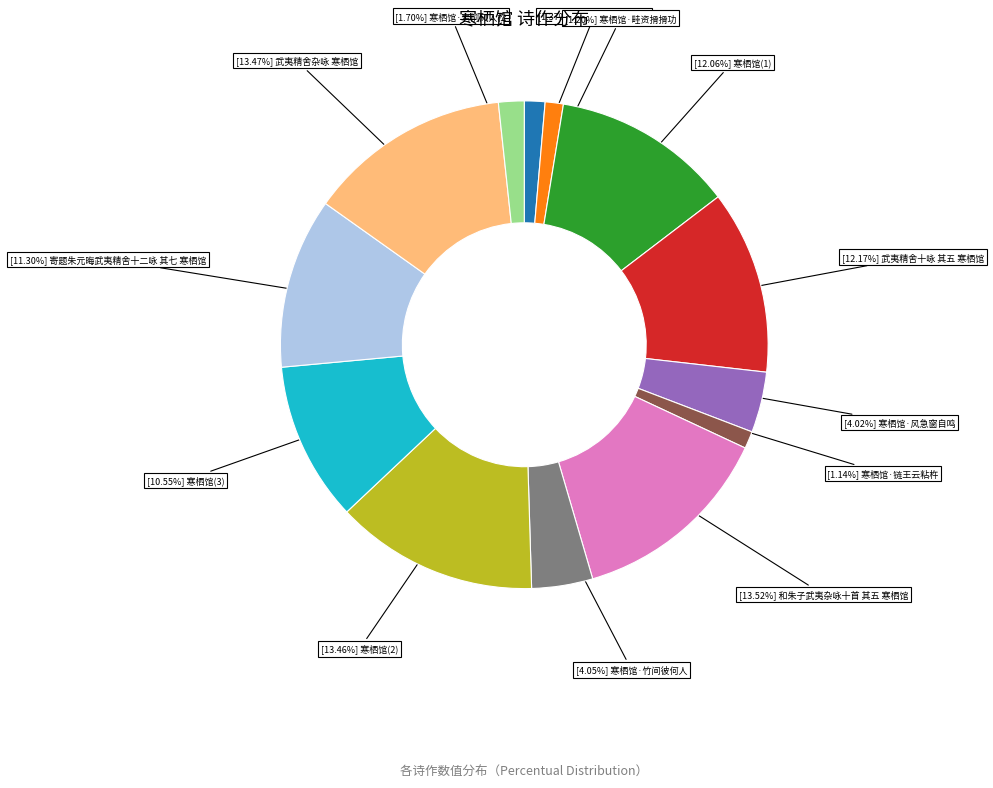

Is there any slice that represents more than half of the pie?

No